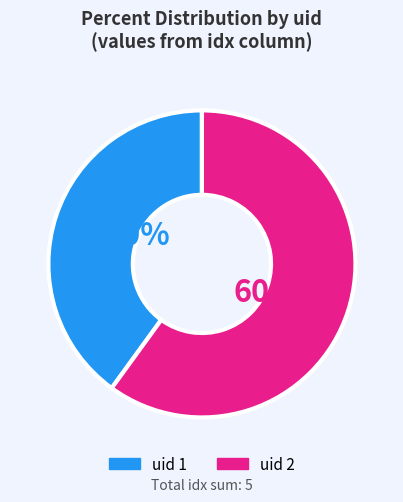

Is there a majority slice in this chart?

Yes